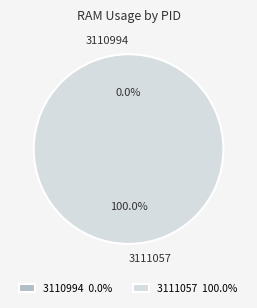

Does 3111057 account for over 50% of the chart?

Yes